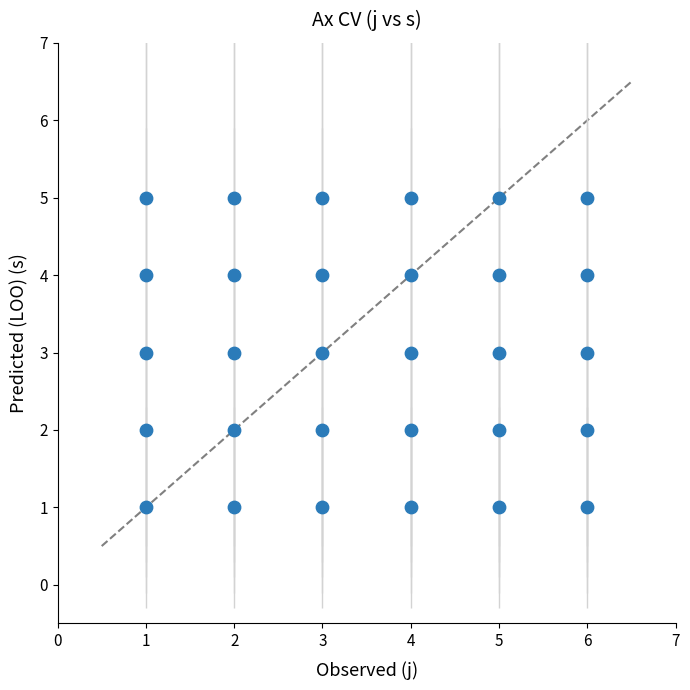

What is the range of X values (max minus min)?

5